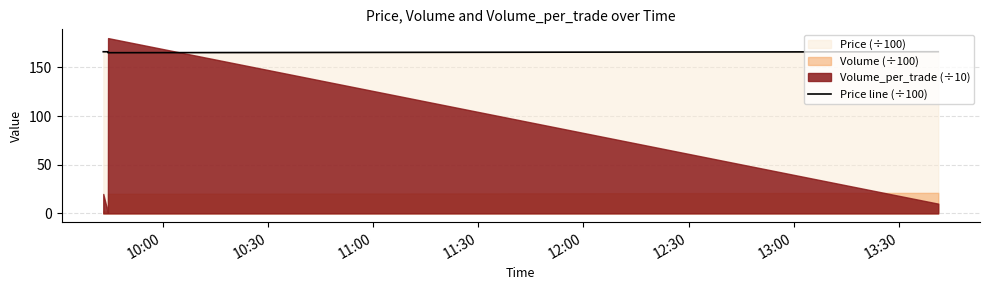

What is the sum of all values?

663